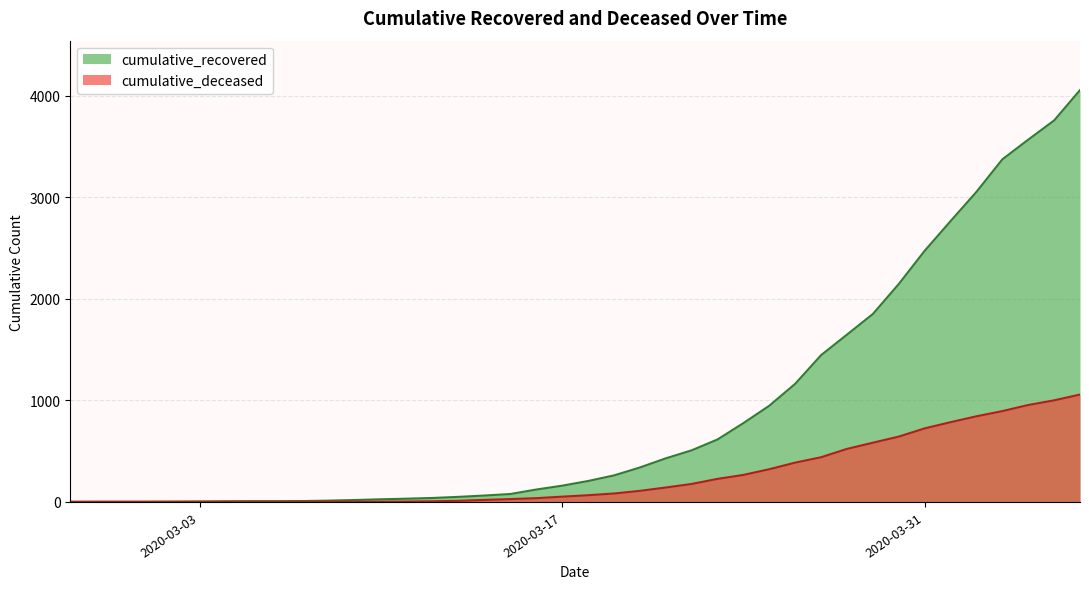

Which series has the largest range (max minus min)?

cumulative_recovered